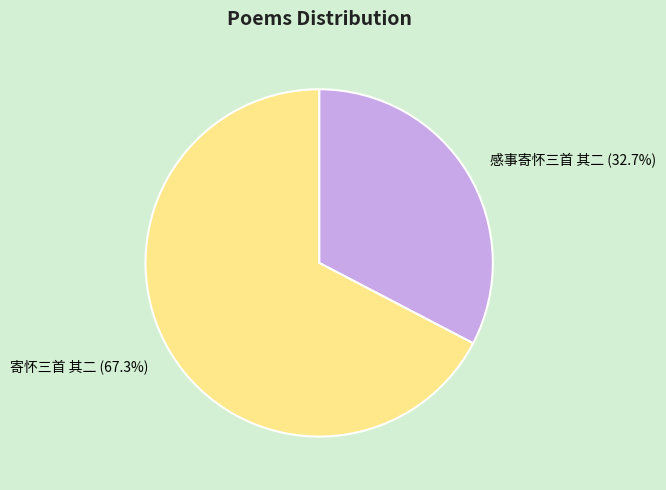

What is the total percentage of 寄怀三首 其二 and 感事寄怀三首 其二?

100.0%